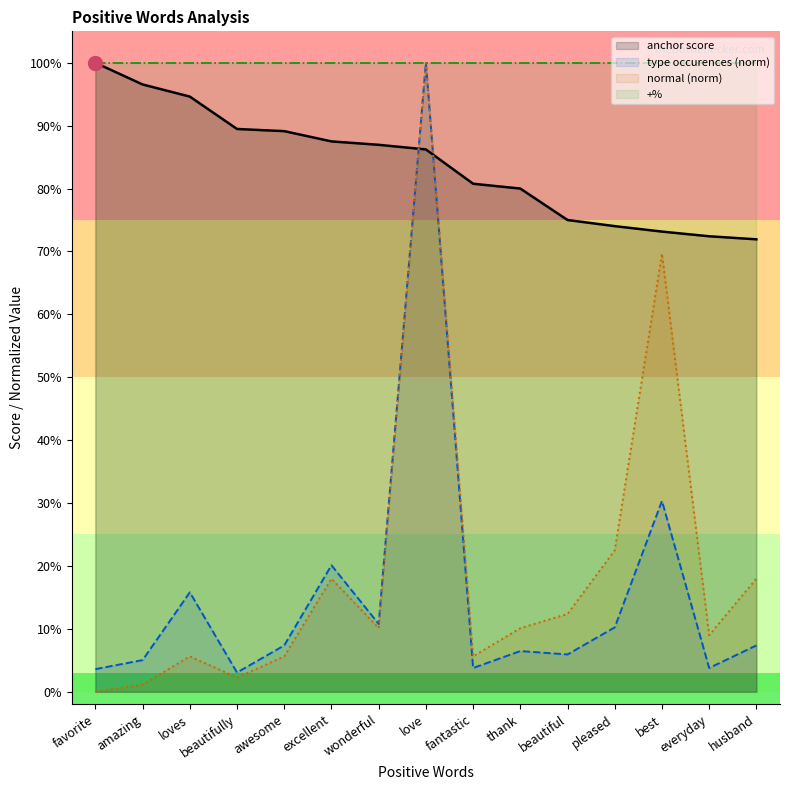

What is the label of the 12th point from the left?

pleased